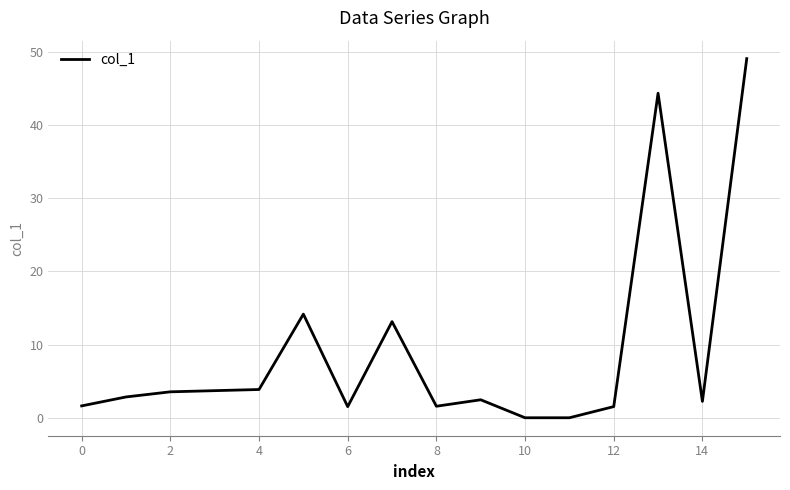

What is the difference between the maximum and minimum values?

49.1